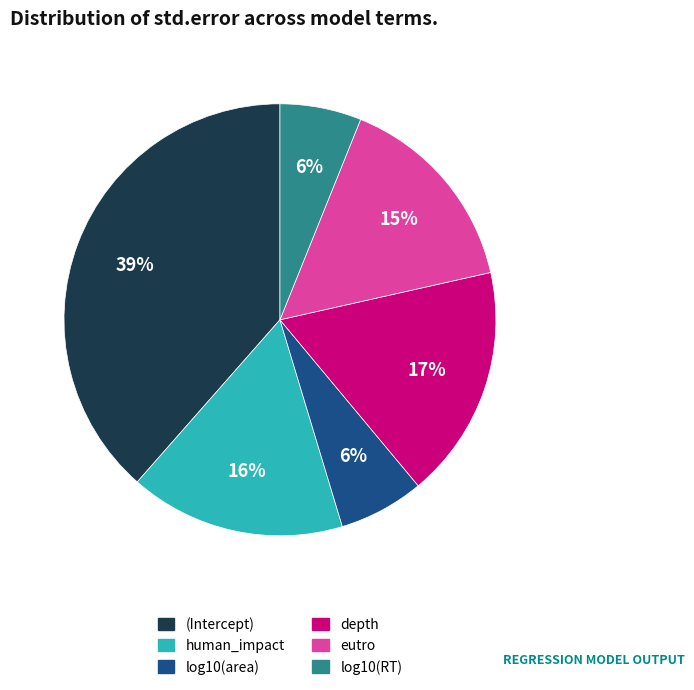

True or false: depth accounts for 29% of the total.

False